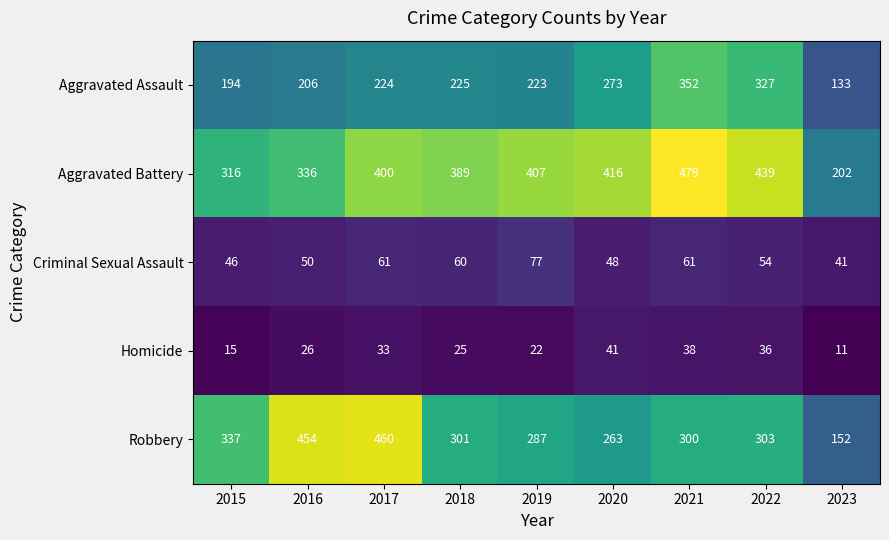

What is the difference between the second highest and second lowest values in the Criminal Sexual Assault series?

15